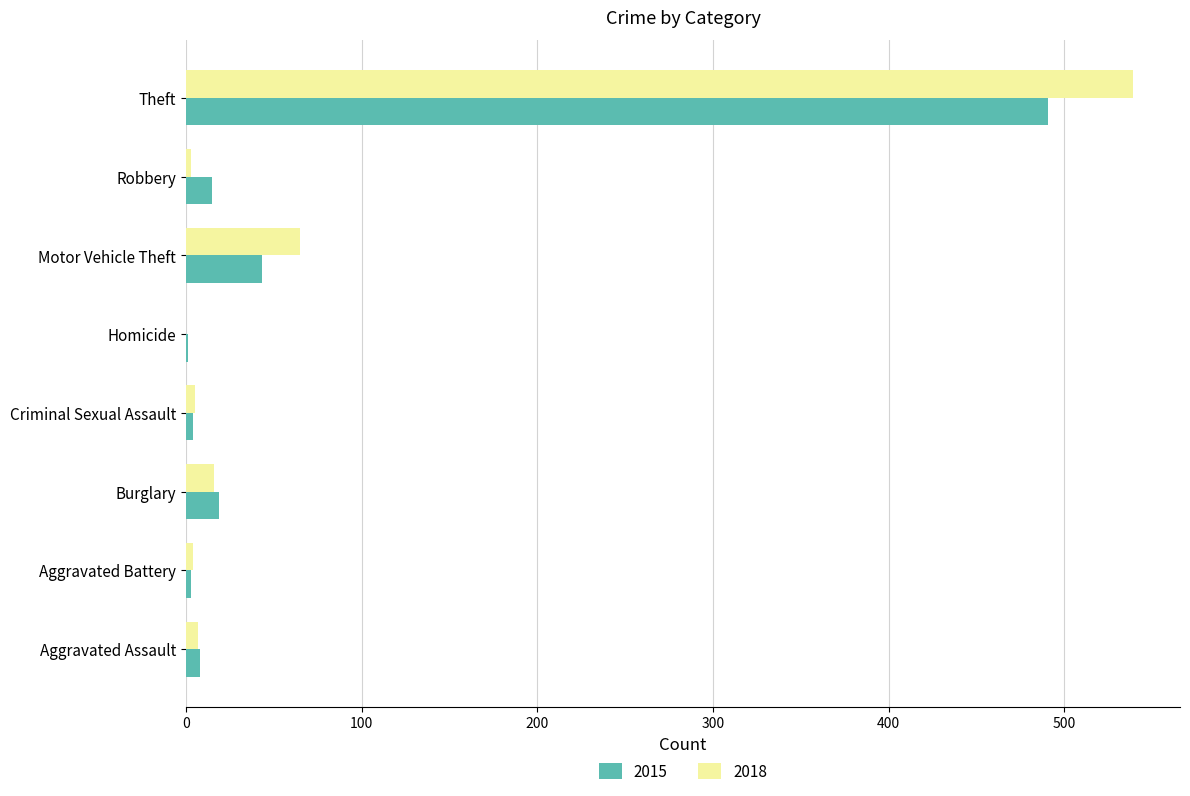

The value of 2015 at Theft is 491. True or false?

True